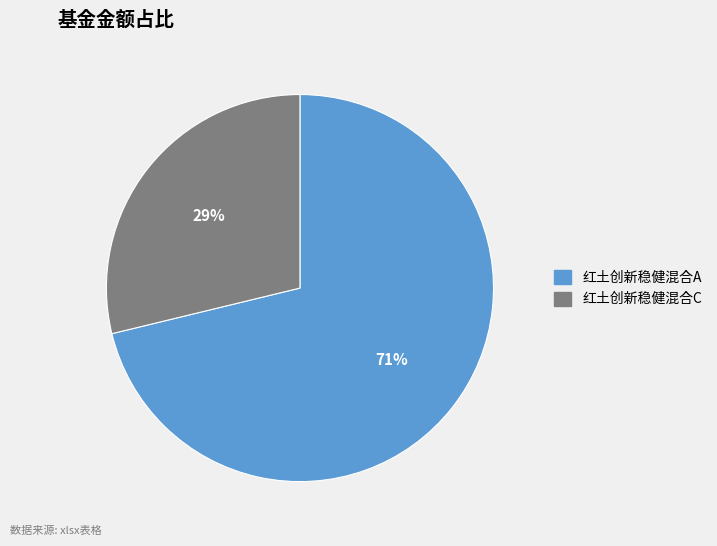

Which category has the biggest portion of the pie?

红土创新稳健混合A